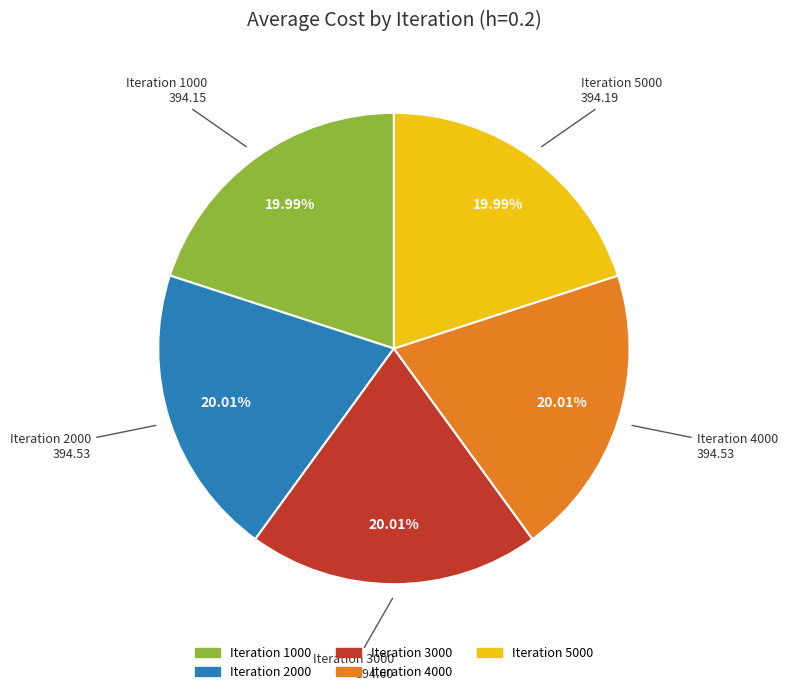

Is there any slice that represents more than half of the pie?

No